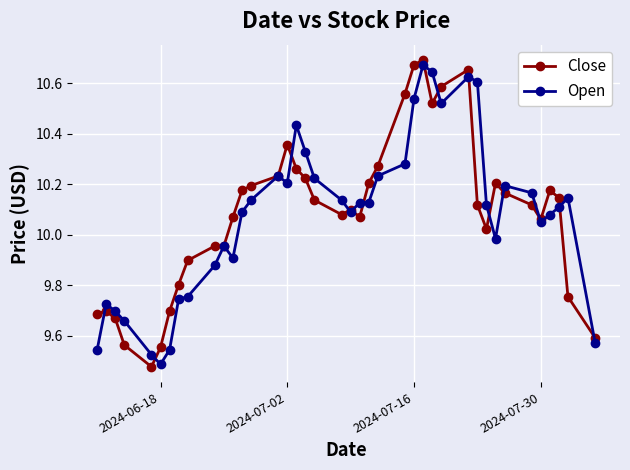

At how many categories does at least one series exceed 10?

28